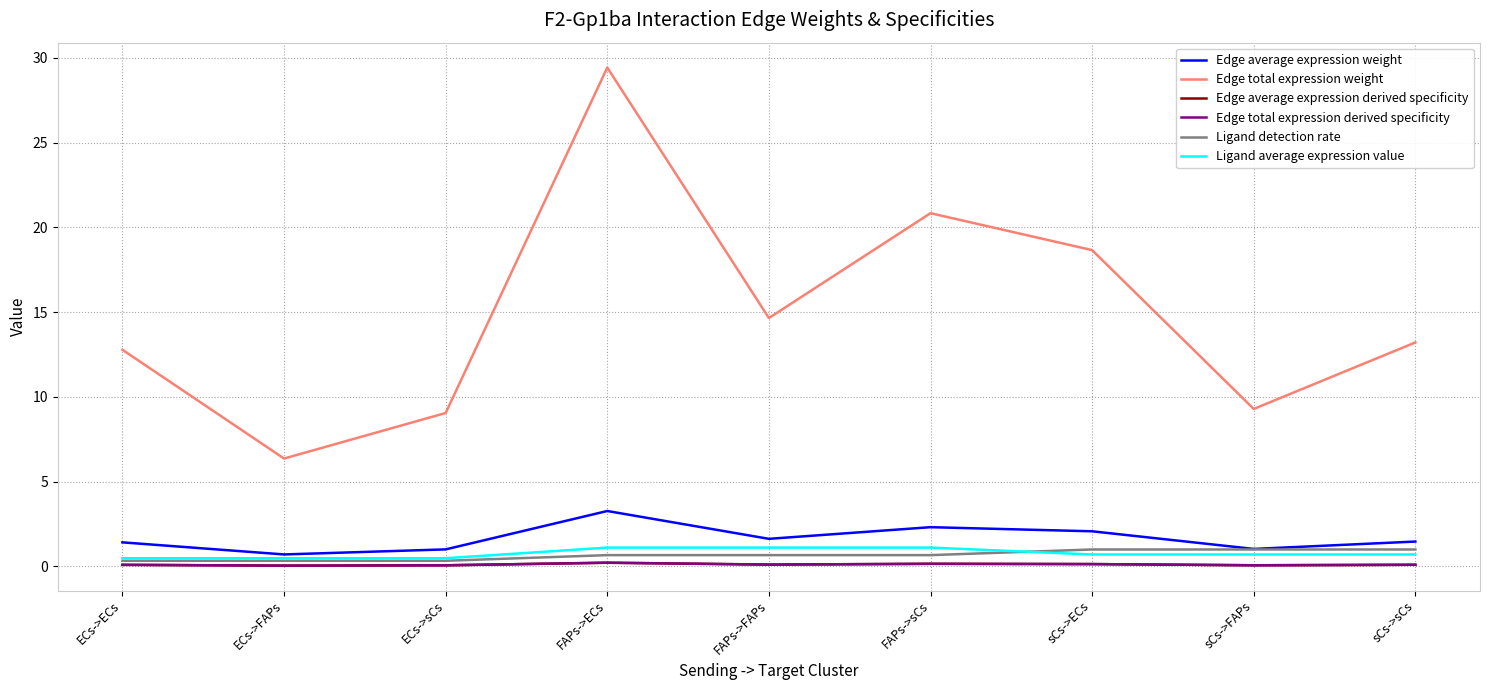

Does the chart display data point markers on the line(s)?

No